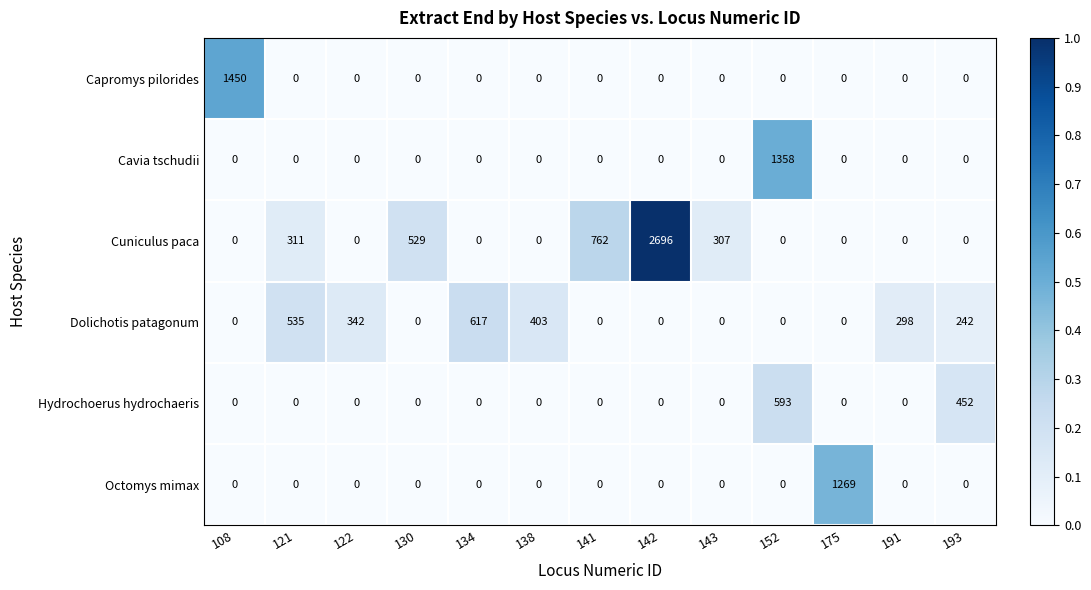

How many series are shown in this chart?

6